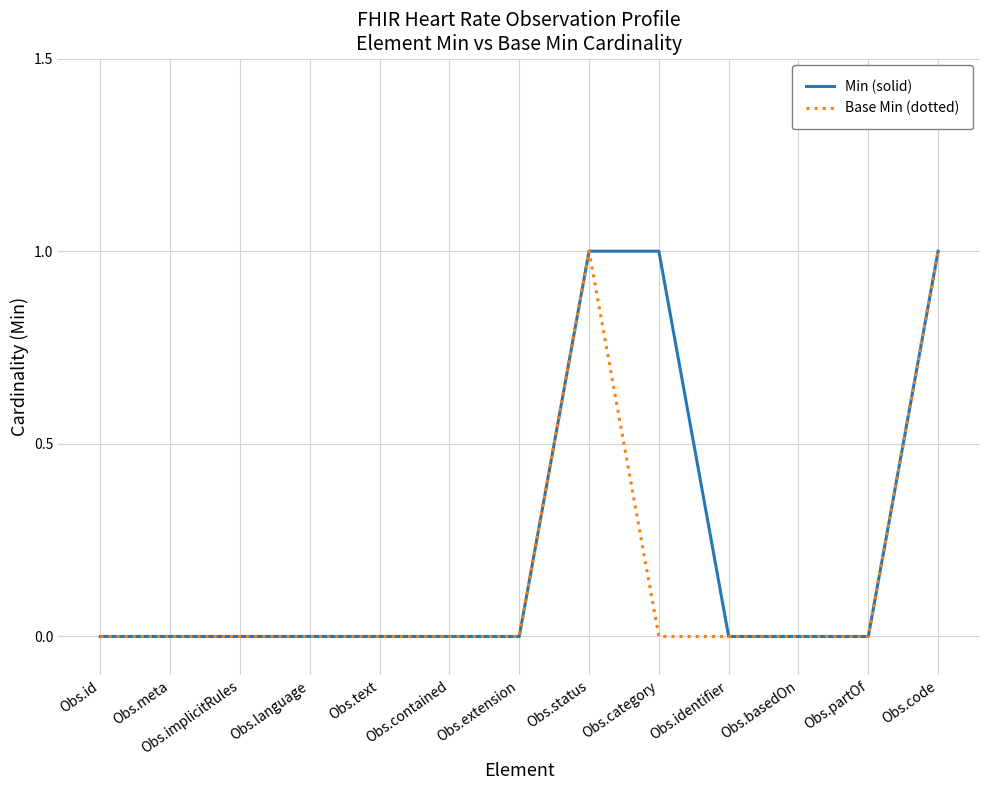

List the series in order of their overall mean, lowest first.

Base Min (dotted), Min (solid)